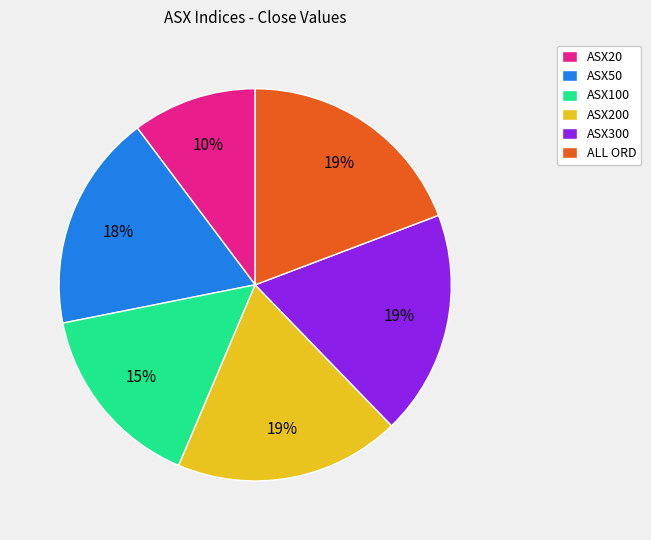

Which category has the smallest portion of the pie?

ASX20